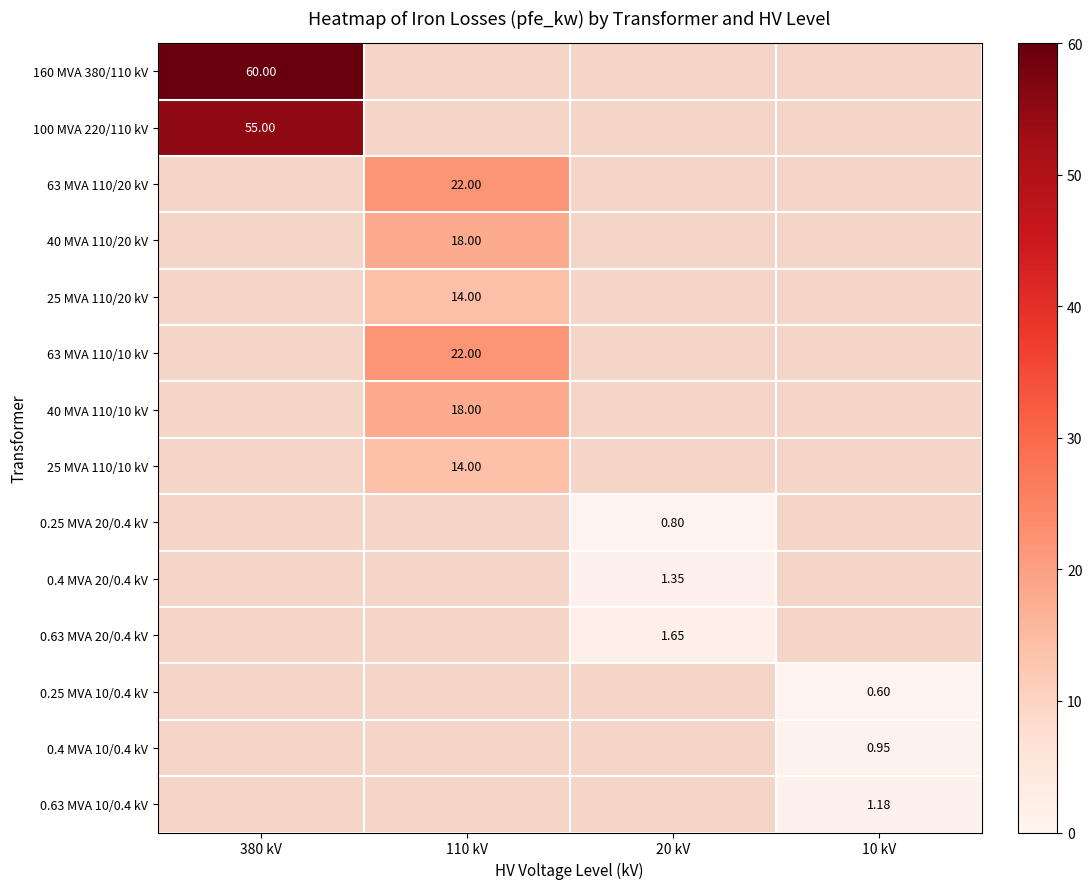

What is the spread (max minus min) of values at 380 kV?

5.0